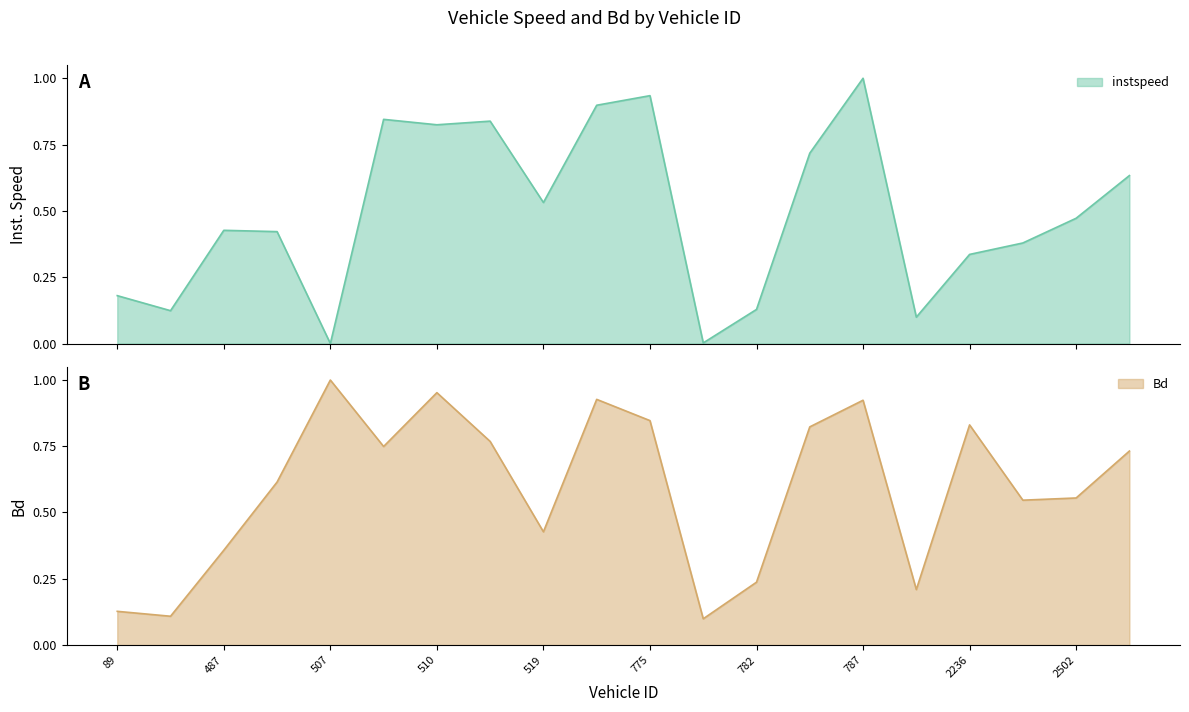

Rank the series at 487 from highest to lowest value.

instspeed, Bd